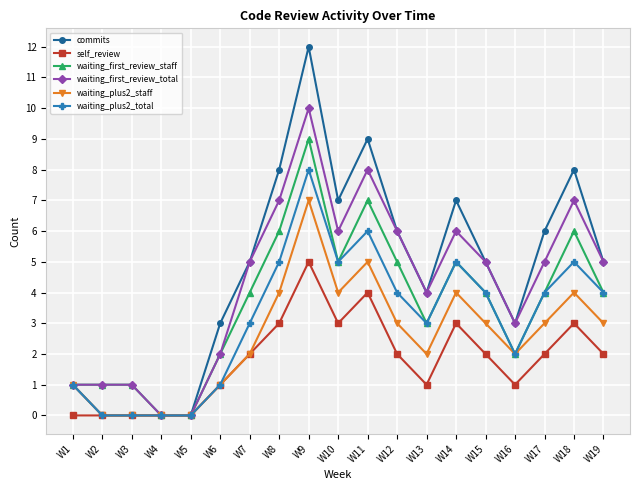

Does the chart display data point markers on the line(s)?

Yes